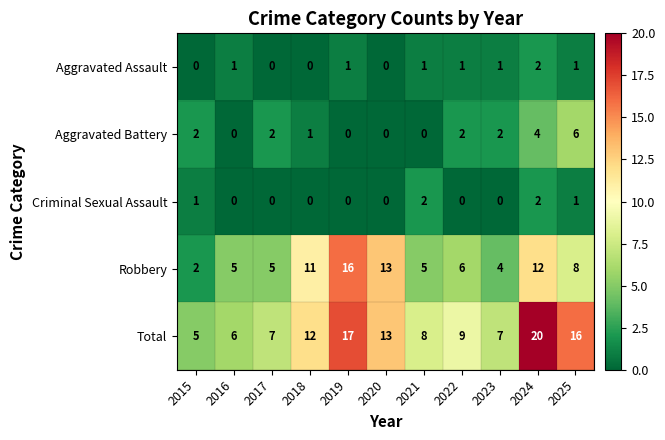

What is the sum of the Aggravated Assault values at 2025 and 2024?

3